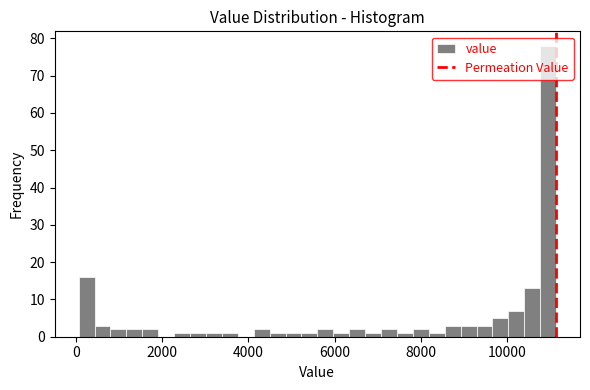

Around what value on the x-axis is the tallest bar? Give the approximate position of its centre, as read against the axis.

11000